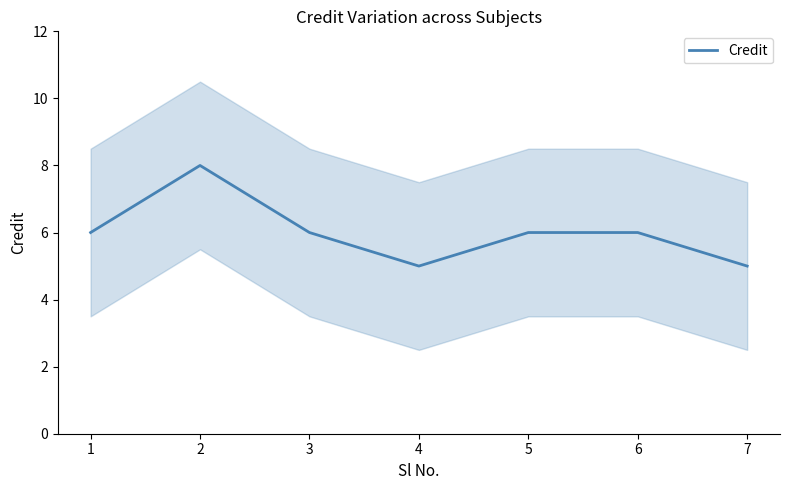

True or false: there are more than 2 points higher than both neighbors.

False